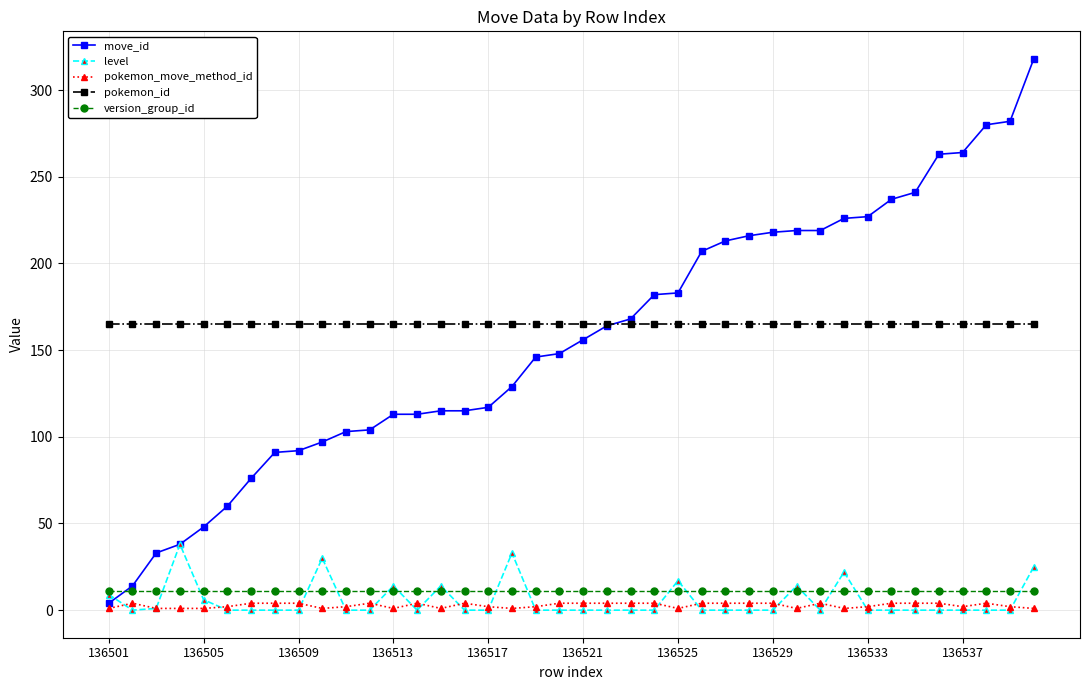

At how many categories does at least one series exceed 255?

5